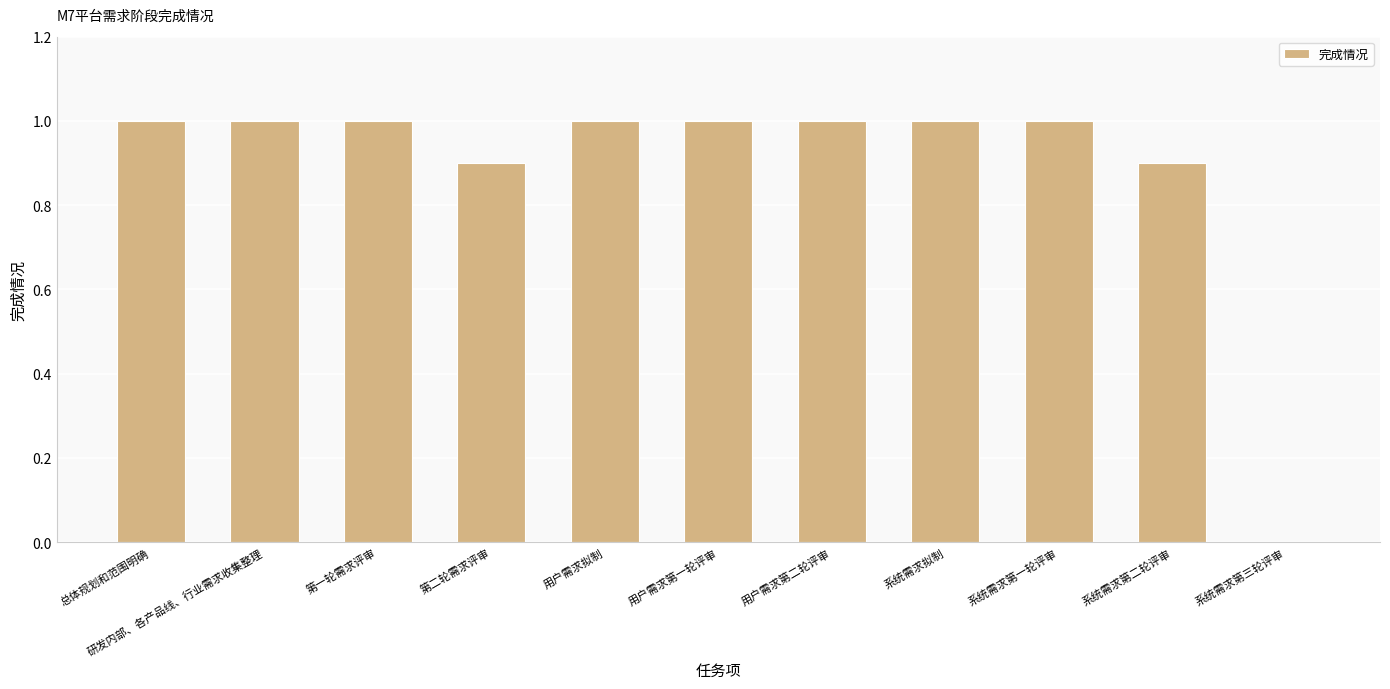

Reading left to right, extract all data points from this chart.

总体规划和范围明确=1.0	研发内部、各产品线、行业需求收集整理=1.0	第一轮需求评审=1.0	第二轮需求评审=0.9	用户需求拟制=1.0	用户需求第一轮评审=1.0	用户需求第二轮评审=1.0	系统需求拟制=1.0	系统需求第一轮评审=1.0	系统需求第二轮评审=0.9	系统需求第三轮评审=0.0